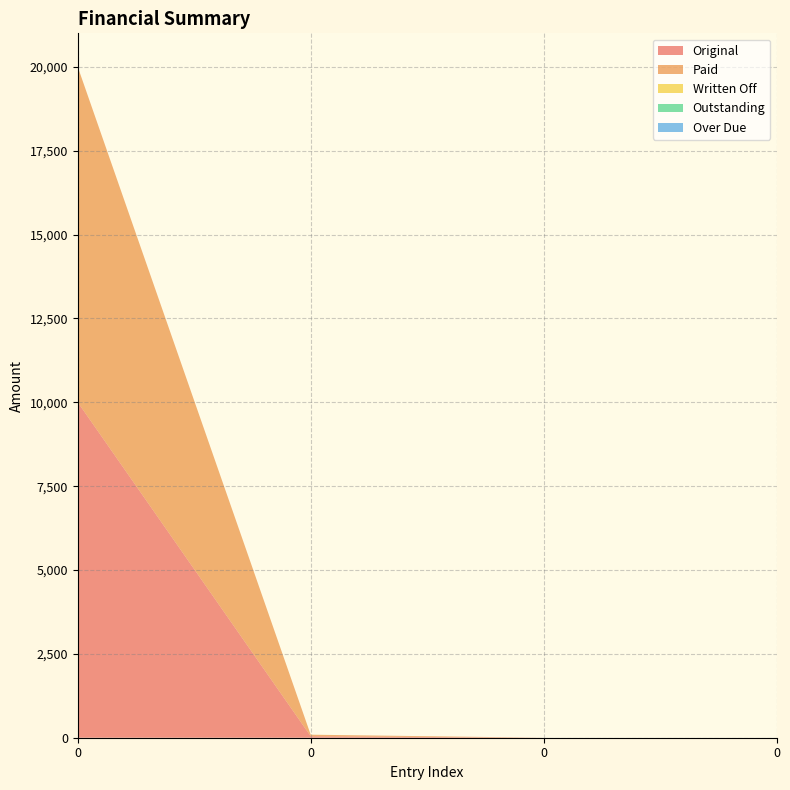

Reading left to right, what are all the values shown in this chart?

Original: 0=10000.0	0=45.2	0=0.0	0=0.0
Paid: 0=10000.0	0=45.2	0=0.0	0=0.0
Written Off: 0=0.0	0=0.0	0=0.0	0=0.0
Outstanding: 0=0.0	0=0.0	0=0.0	0=0.0
Over Due: 0=0.0	0=0.0	0=0.0	0=0.0